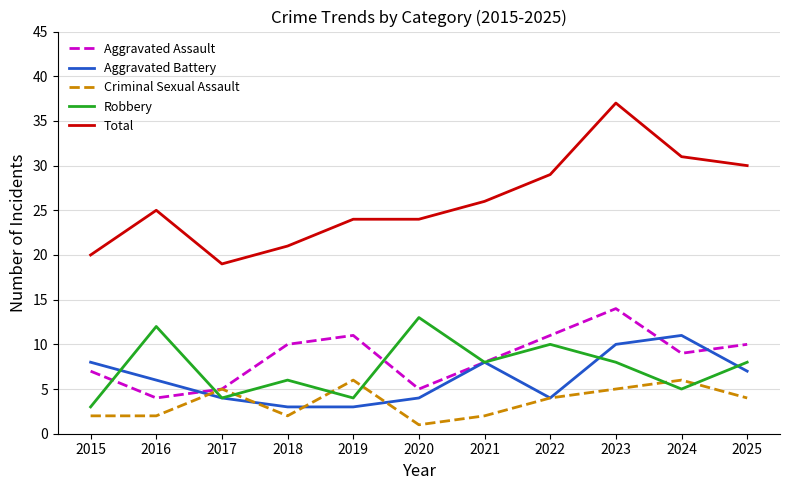

What is the minimum value for Robbery?

3